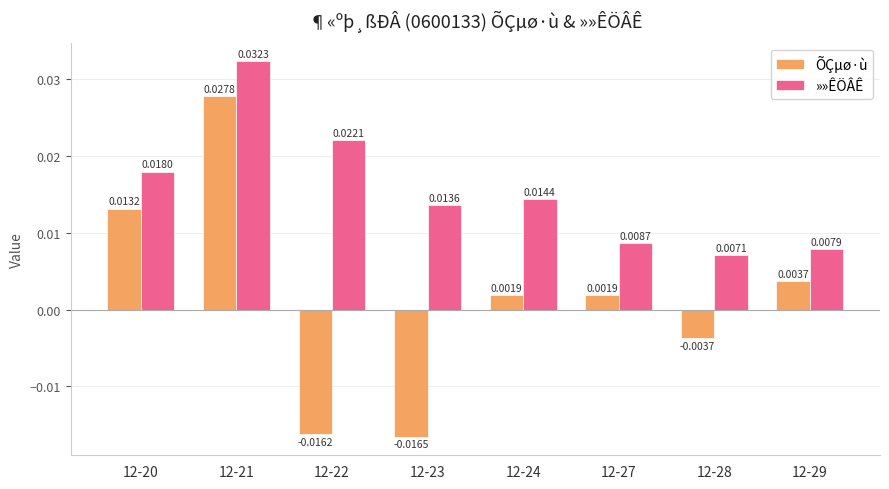

Where is »»ÊÖÂÊ nearest to the value 0?

12-28